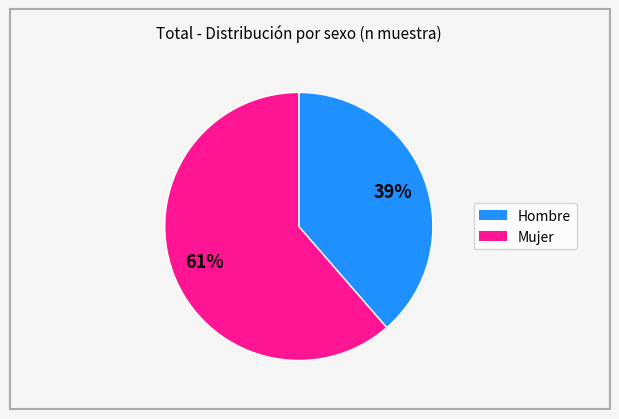

Which category has the smallest portion of the pie?

Hombre